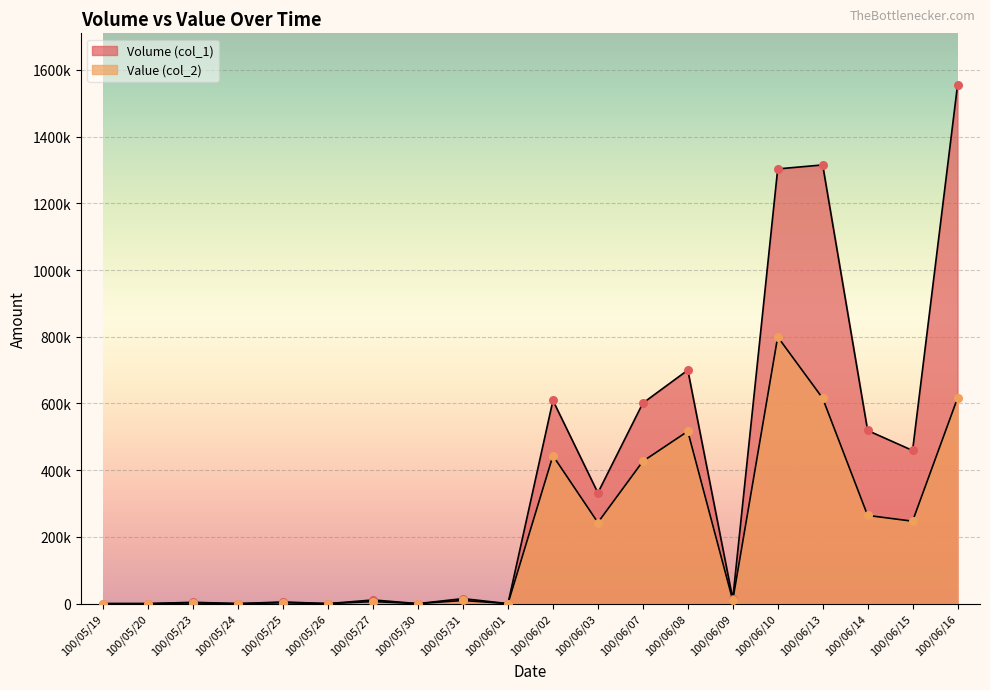

What are all the series names shown in the legend?

Volume (col_1), Value (col_2)